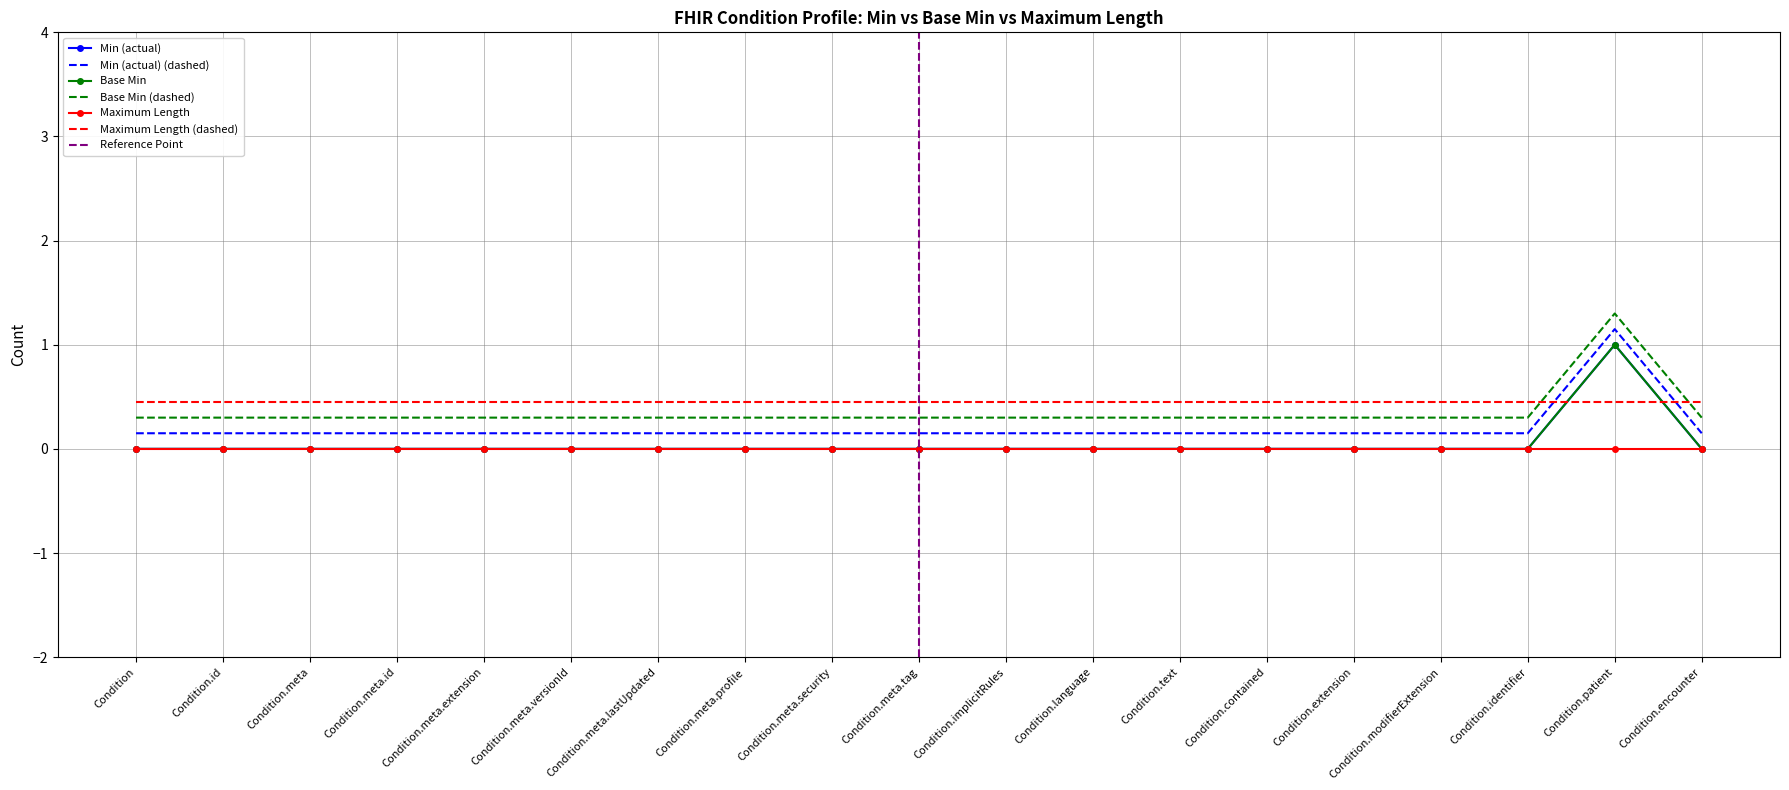

The Min (actual) series shows 0.0 at Condition.language. True or false?

True